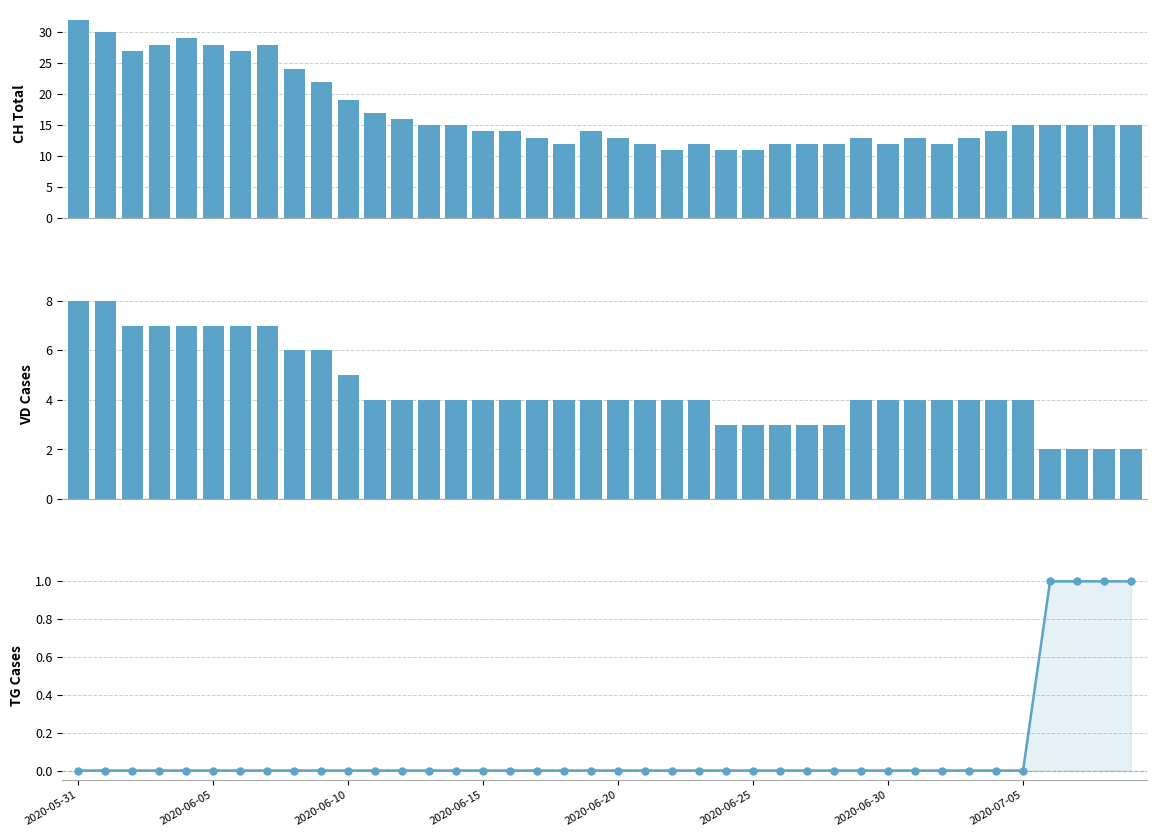

What are all the series names shown in the legend?

CH, VD, TG